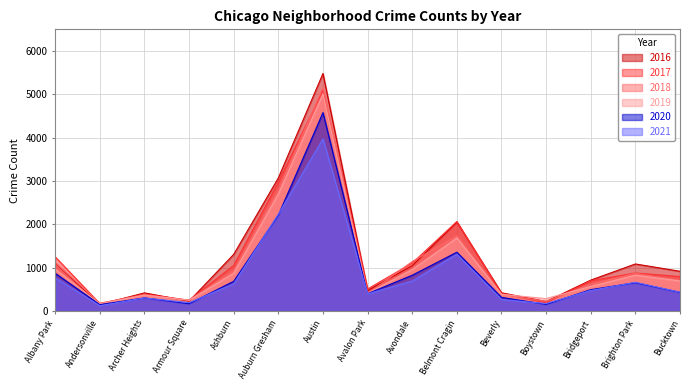

Count the number of data series in this chart.

6